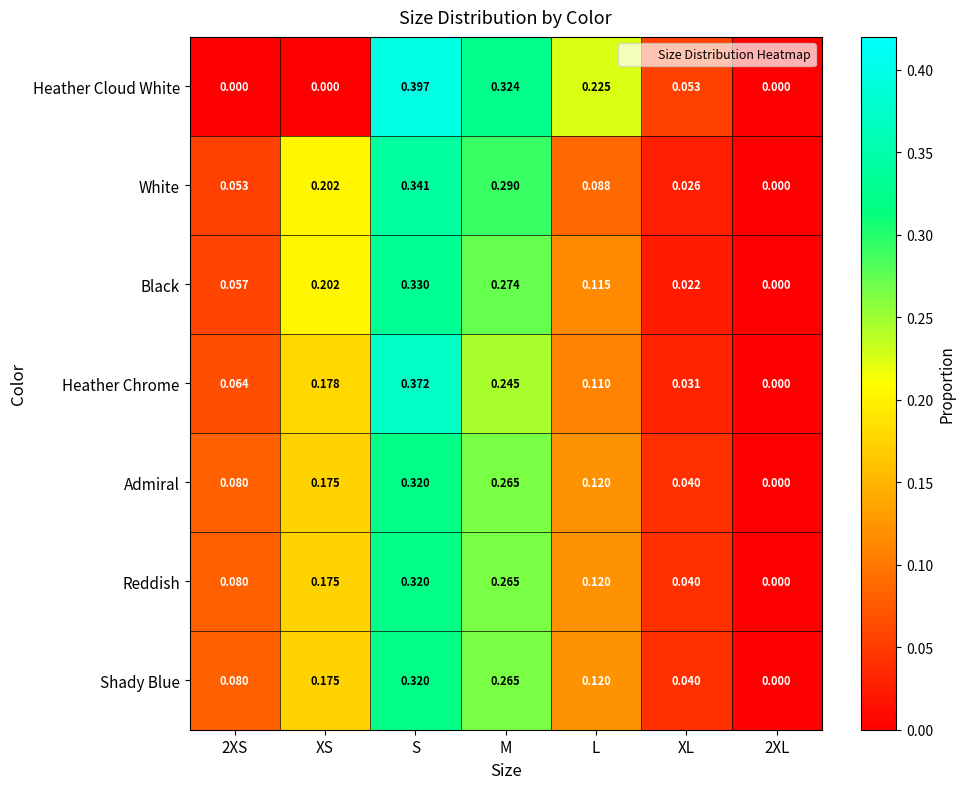

At which category is the sum across all series the highest?

S